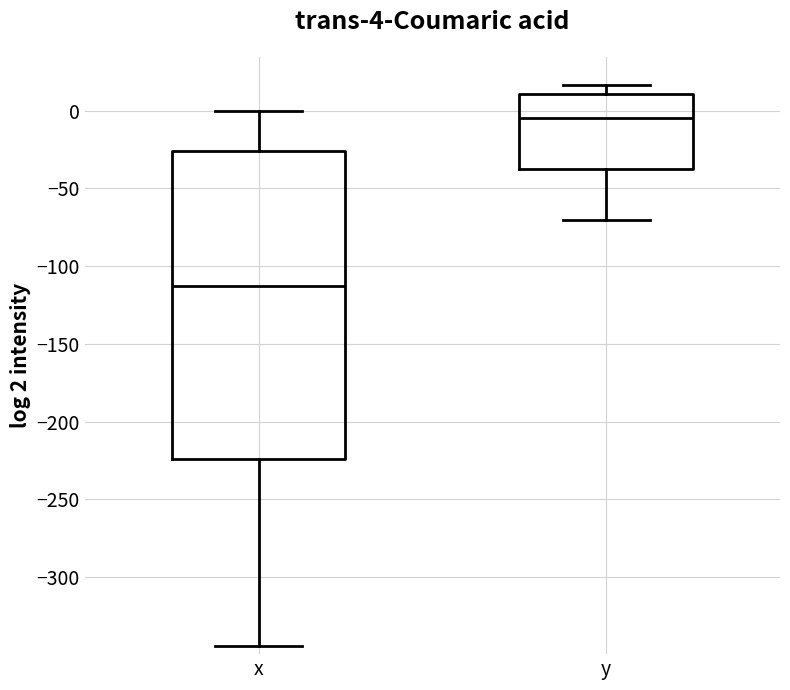

Which box has the highest median line?

y